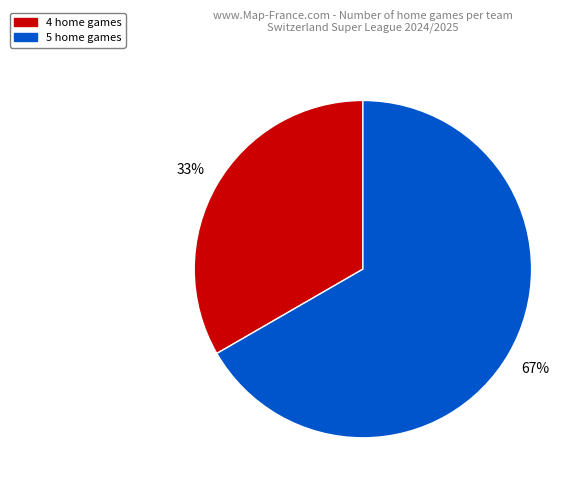

What is the largest slice in the pie chart?

5 home games